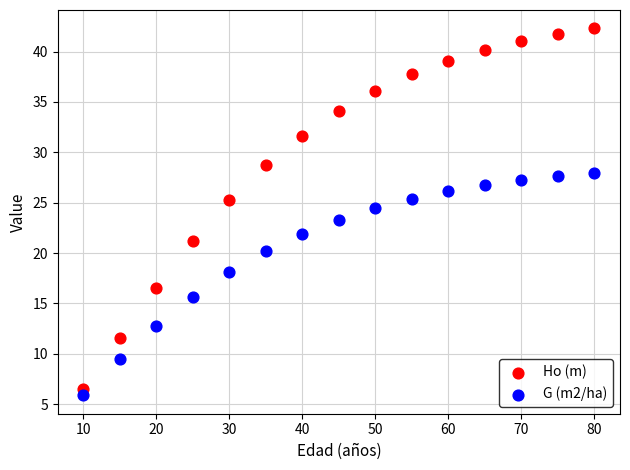

Which series reaches the maximum Y coordinate?

Ho (m)